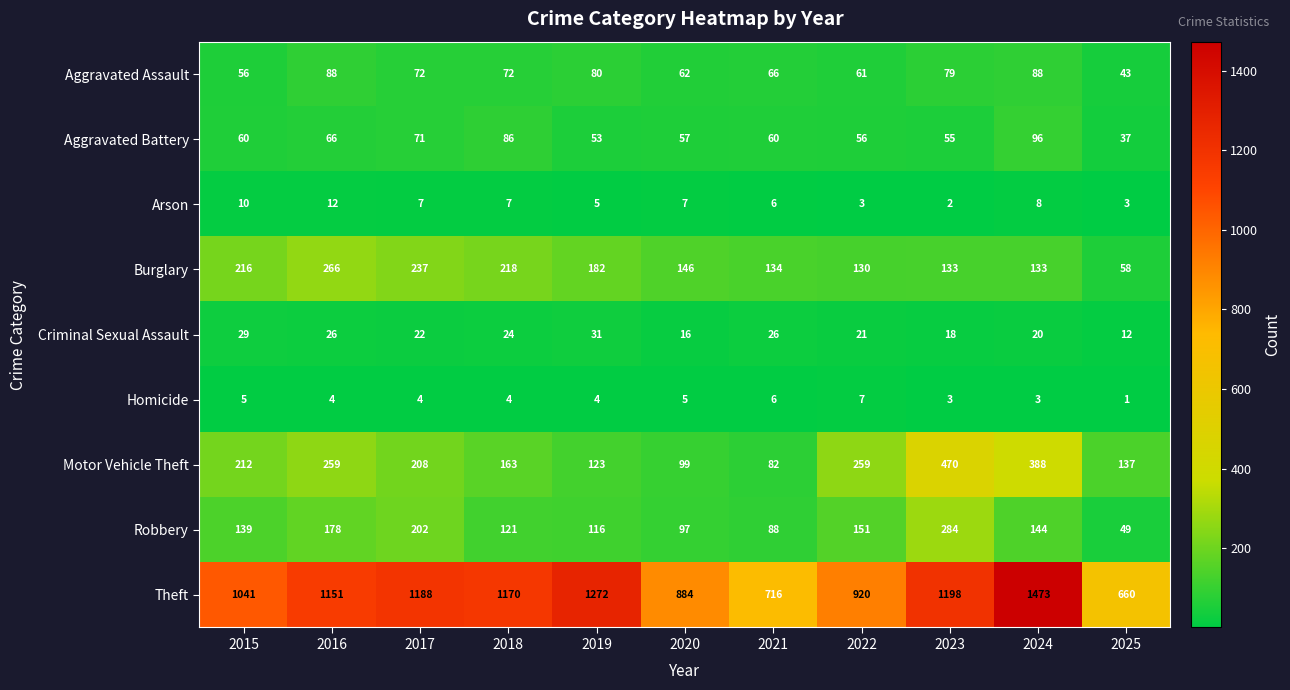

At which label is Aggravated Battery closest to 66?

2016